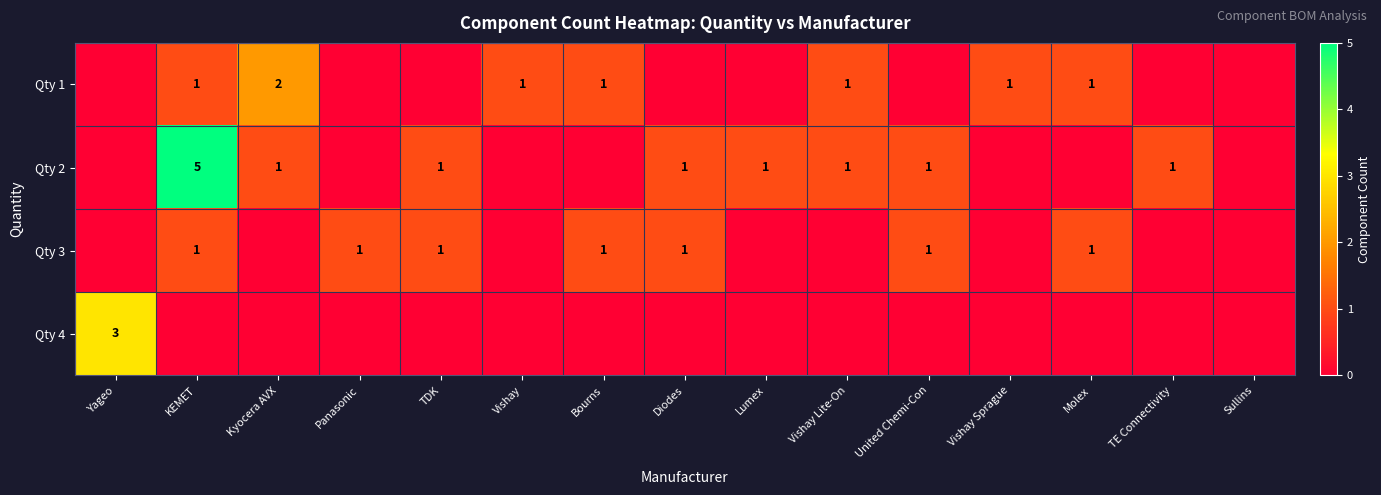

The value of Qty 1 at Bourns is 1. True or false?

True